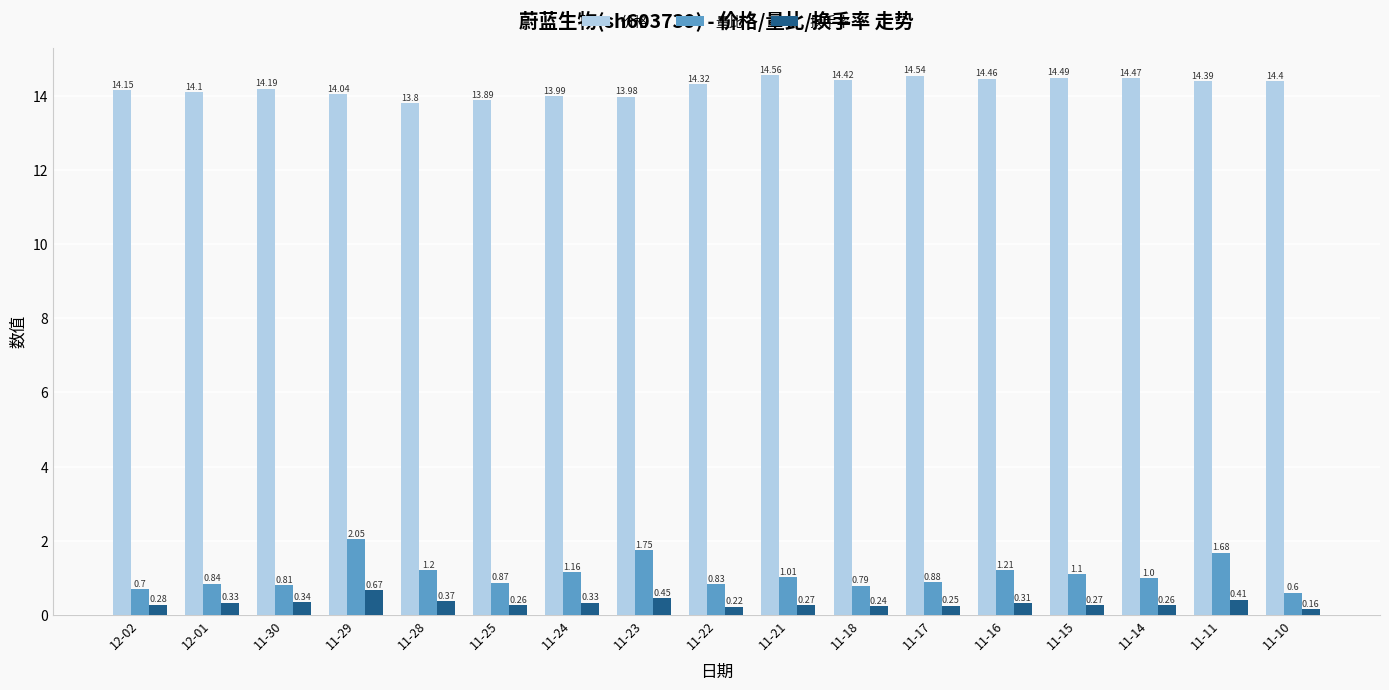

Which series has the largest total across all categories?

价格